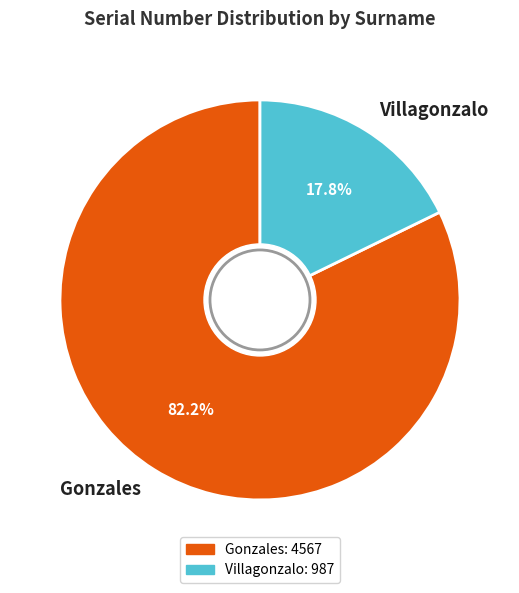

To the nearest percent, what portion does Villagonzalo represent?

18%